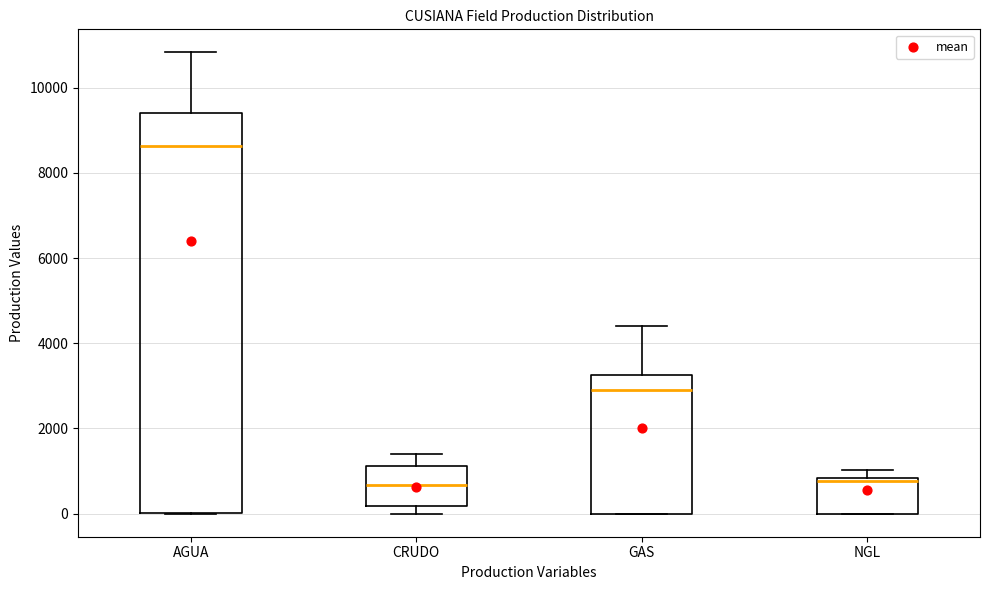

Where is the upper edge of the box for GAS on the y-axis? The values are not printed on the chart, so give them approximately, as read against the axis.

3200